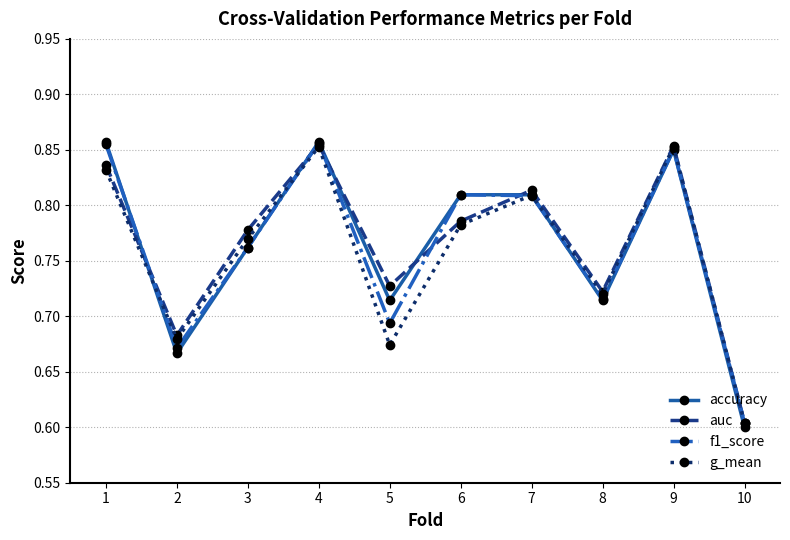

At how many categories does at least one series exceed 0?

10